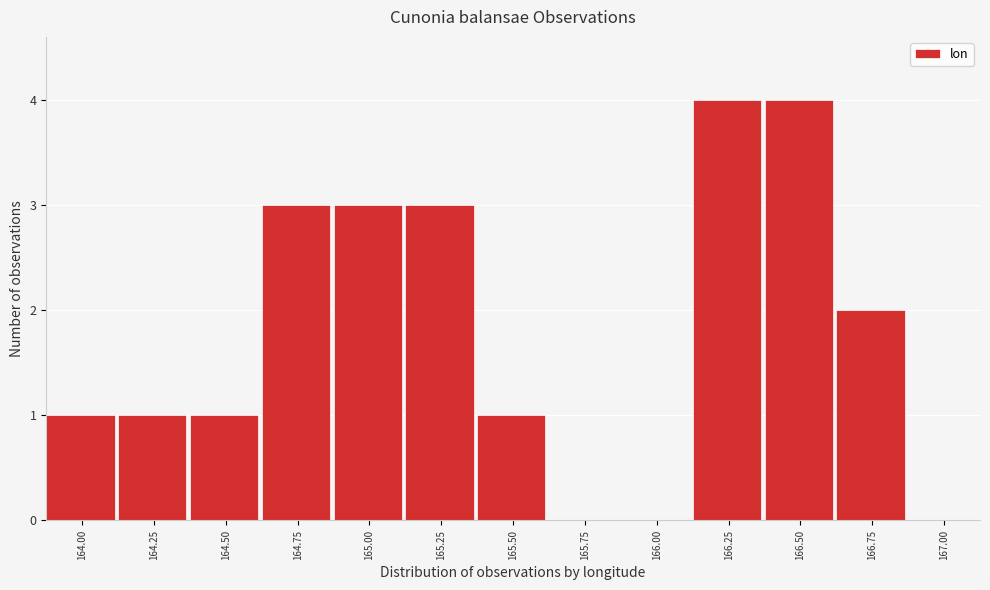

Reading left to right, list all the values displayed in this chart.

164.00=1	164.25=1	164.50=1	164.75=3	165.00=3	165.25=3	165.50=1	165.75=0	166.00=0	166.25=4	166.50=4	166.75=2	167.00=0